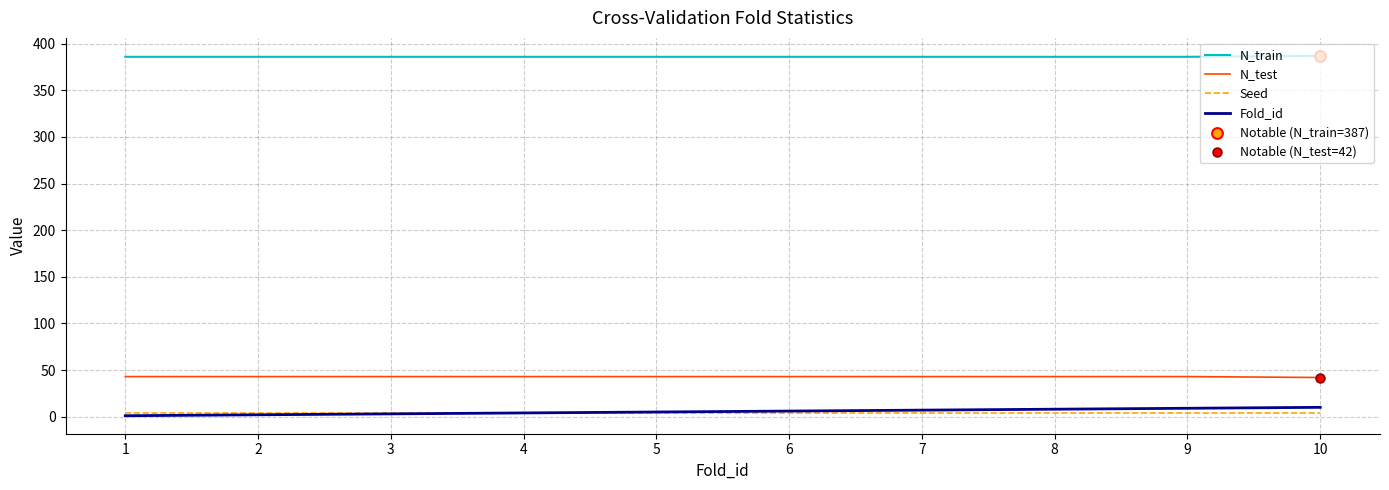

Which series has the largest total across all categories?

N_train